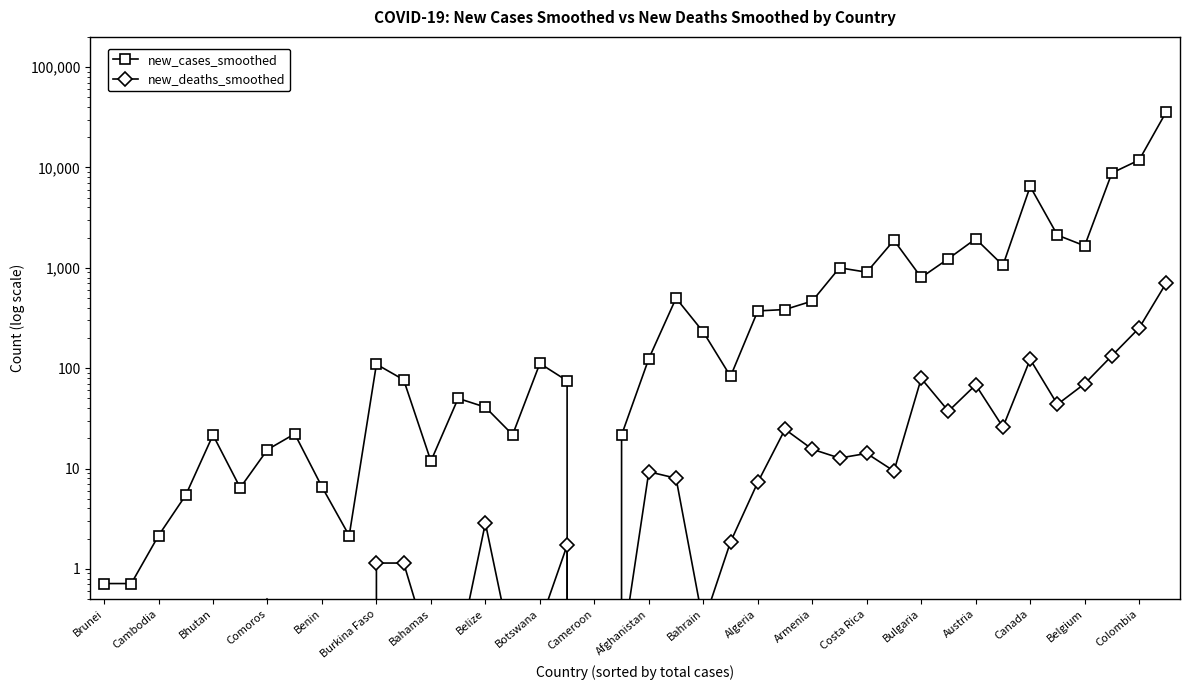

What is the difference between the second highest and minimum values in the new_cases_smoothed series?

11858.4